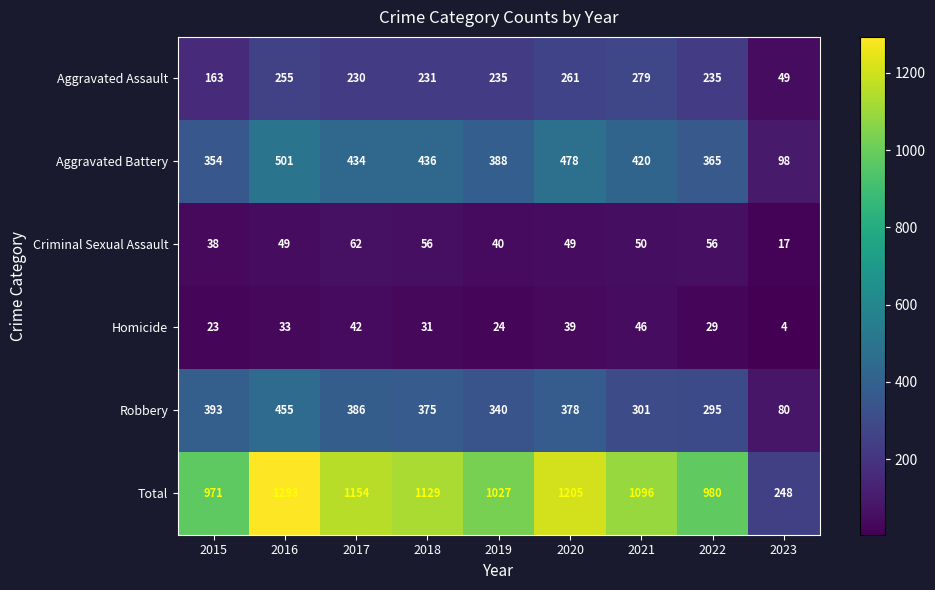

The Total series shows 1293 at 2016. True or false?

True